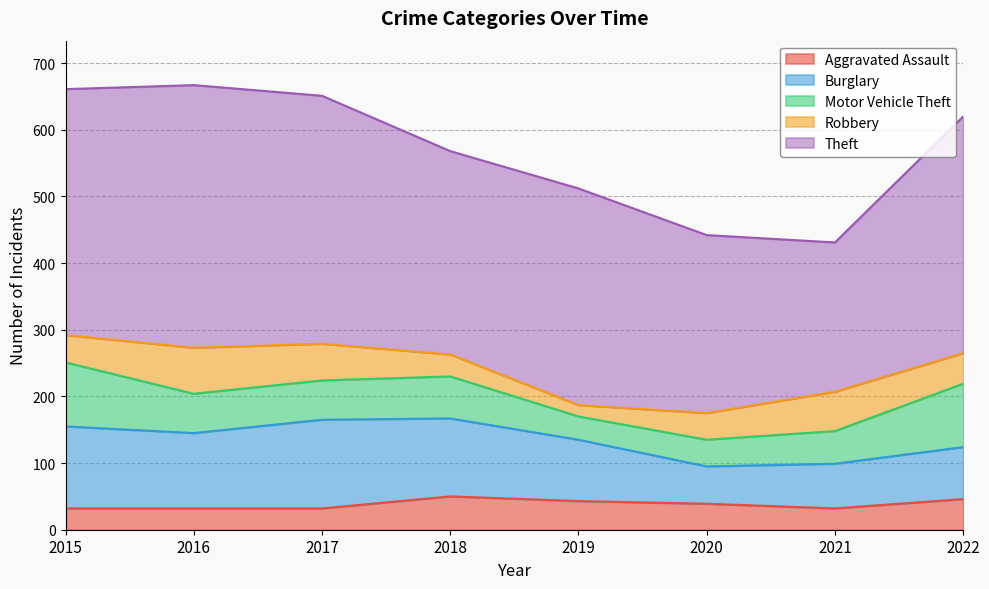

Where does the Motor Vehicle Theft series first go above 59?

2015